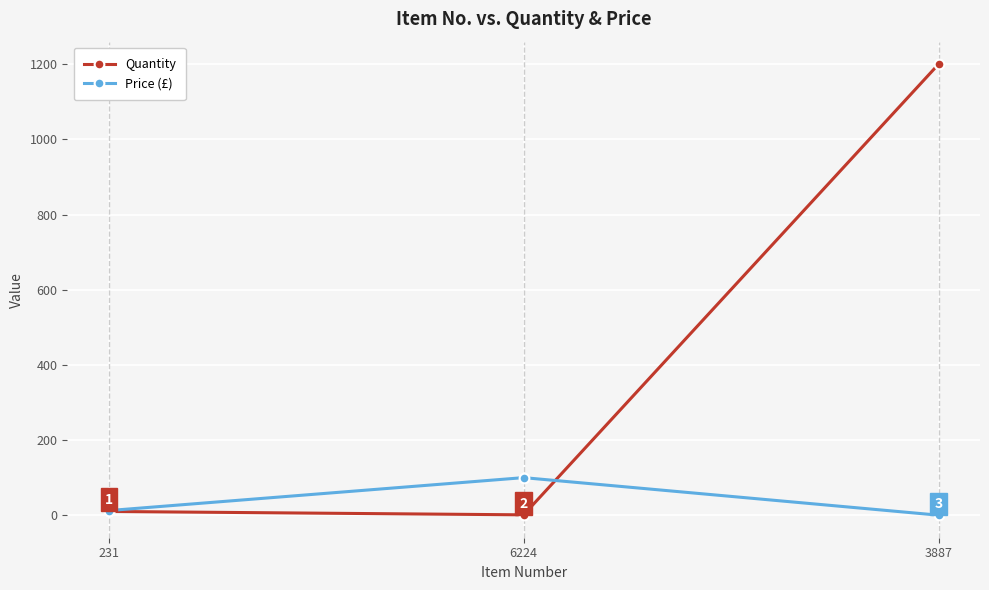

Where is Price (£) nearest to the value 50?

231